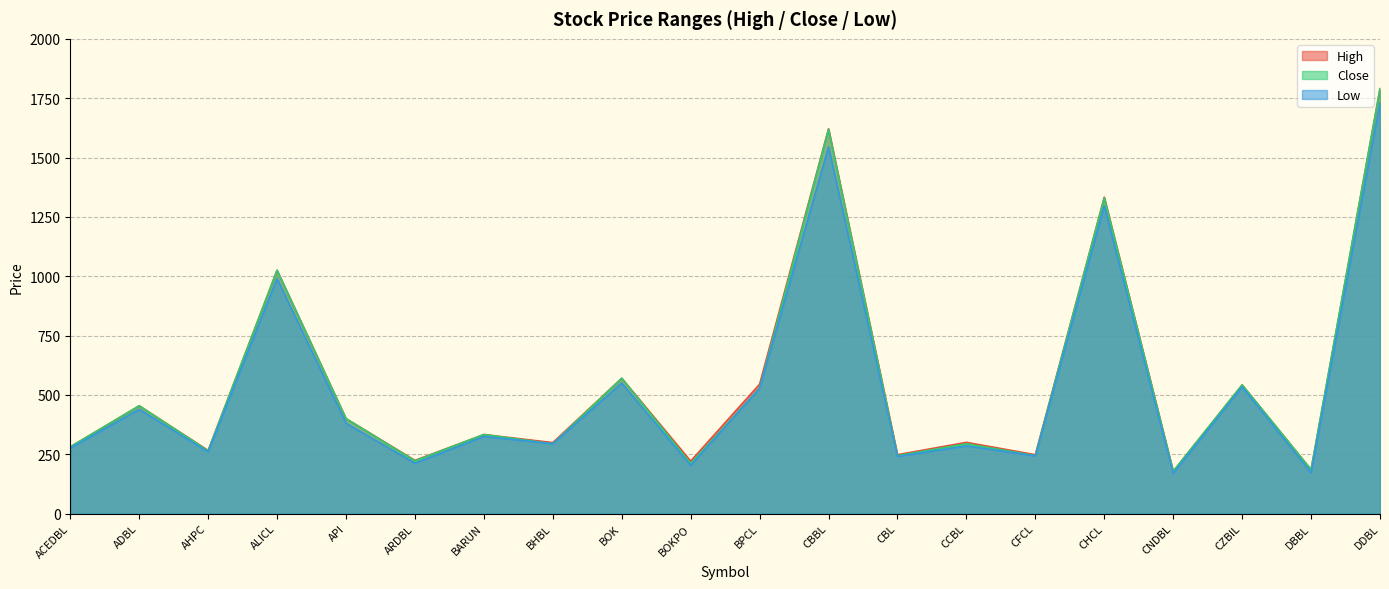

What position from the right is CCBL?

7